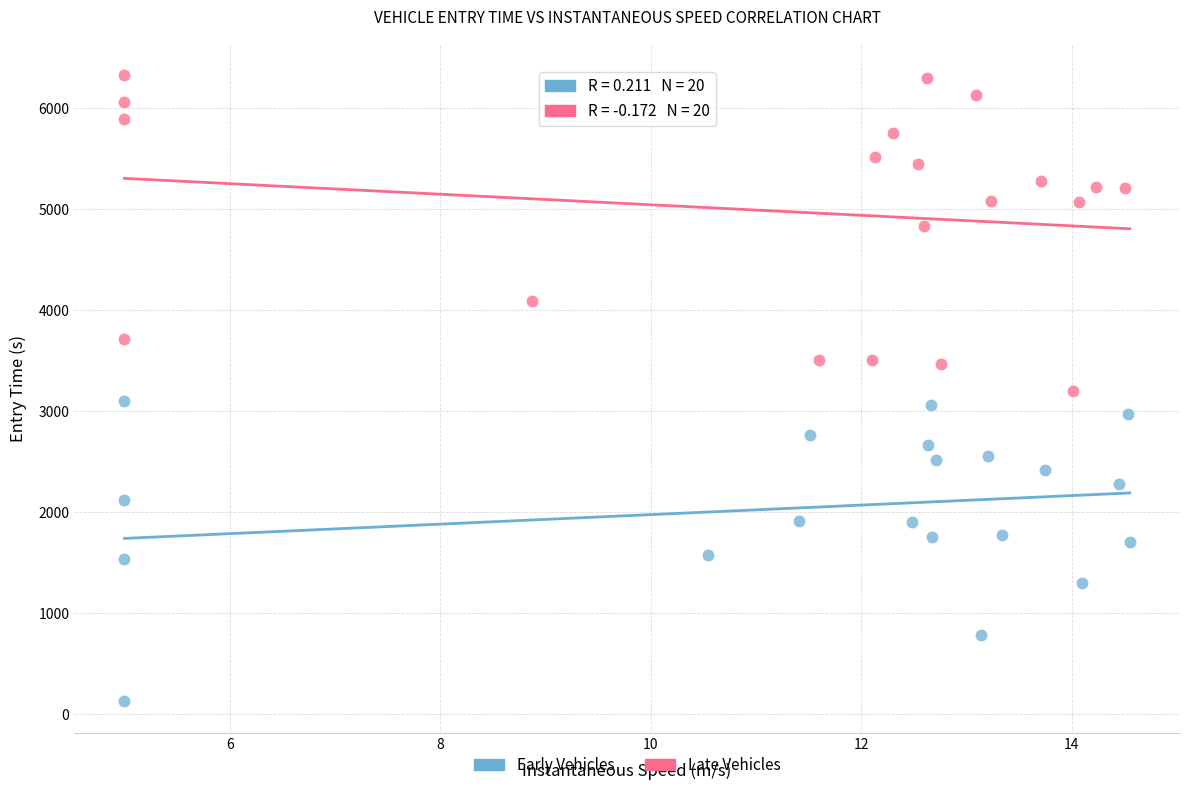

What are all the series names shown in the legend?

Early Vehicles, Late Vehicles